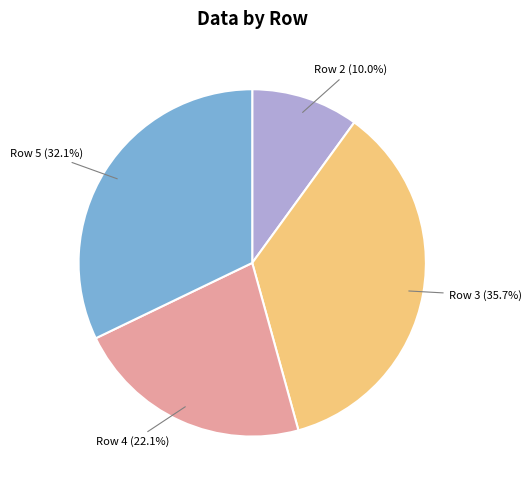

Rank the categories by value from highest to lowest.

Row 3, Row 5, Row 4, Row 2